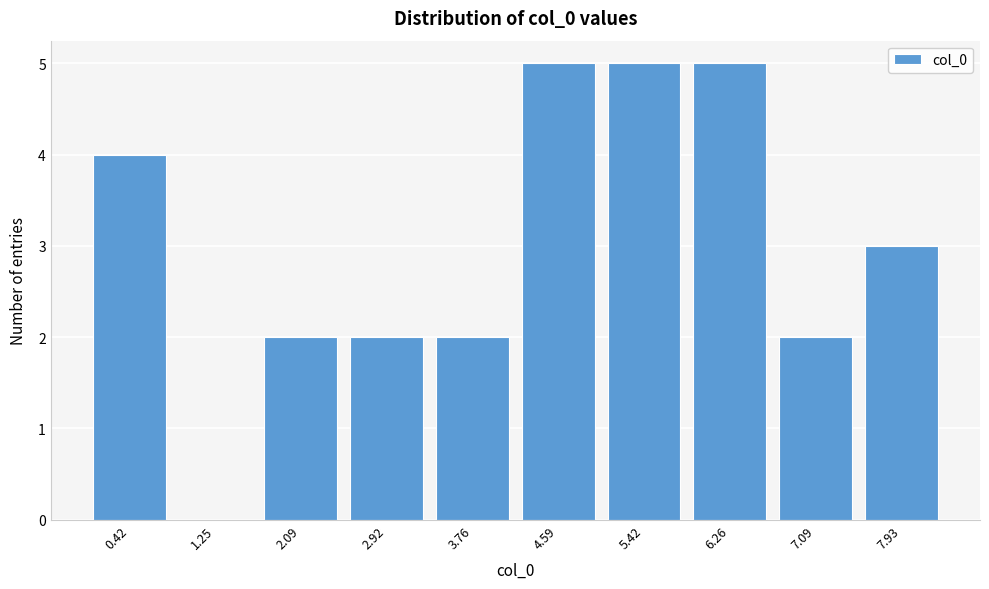

Reading left to right, list all the values displayed in this chart.

0.42=4	1.25=0	2.09=2	2.92=2	3.76=2	4.59=5	5.42=5	6.26=5	7.09=2	7.93=3